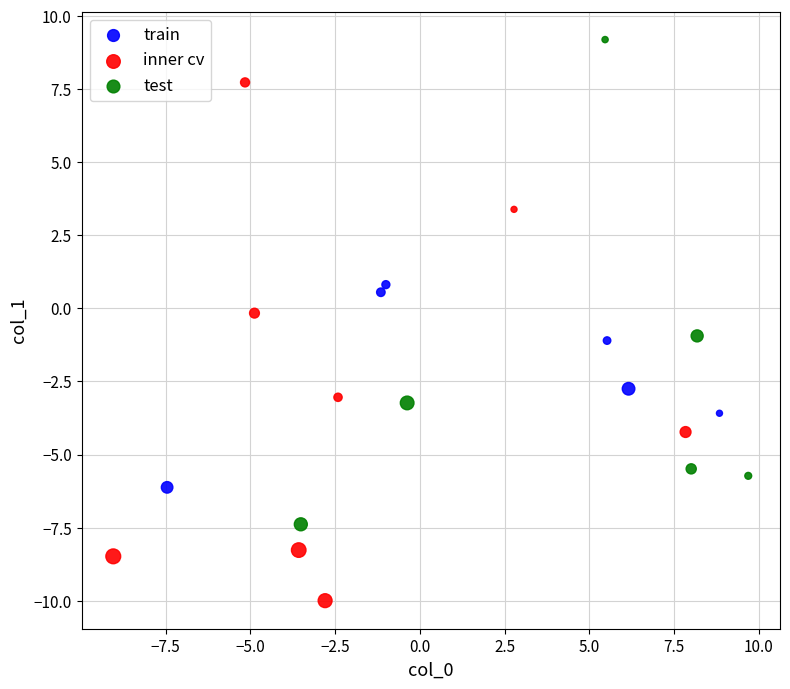

Which series contains the lowest Y value?

inner cv